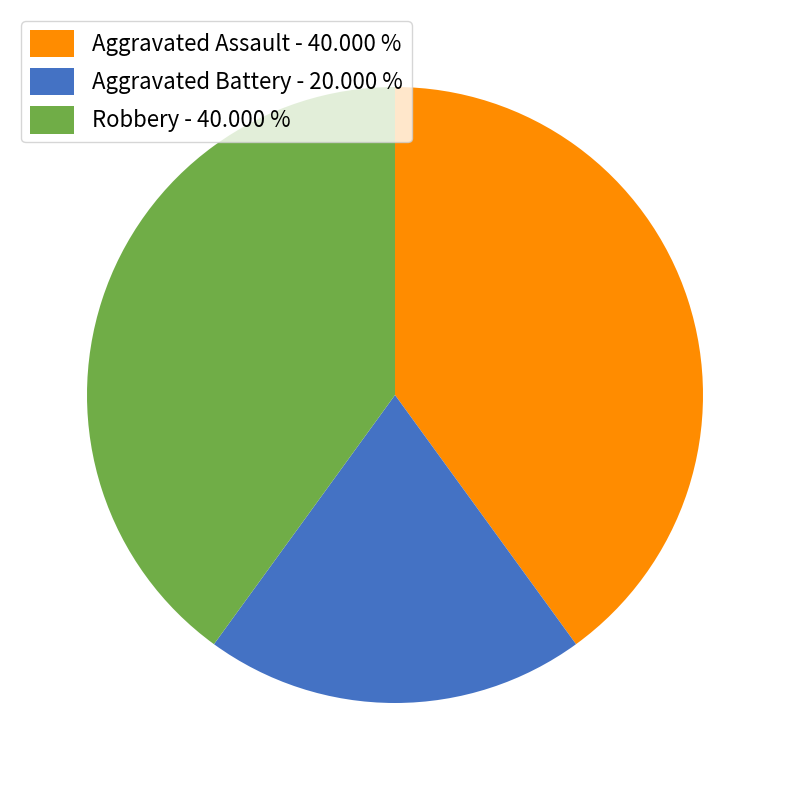

Is the sum of Aggravated Battery and Aggravated Assault greater than half?

Yes